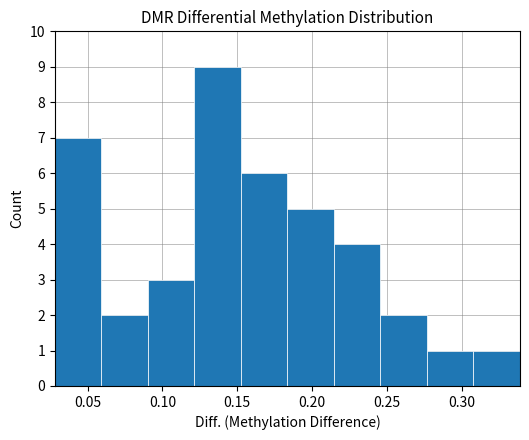

Which range on the x-axis has the tallest bar?

0.120 to 0.150